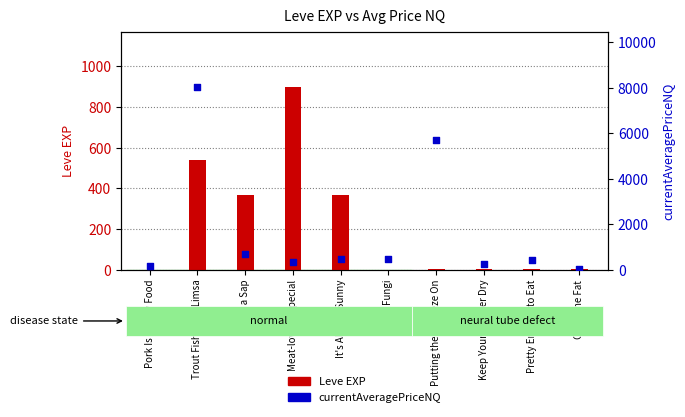

Is the value of currentAveragePriceNQ at It's Always Sunny greater than the value of Leve EXP at Putting the Squeeze On?

Yes